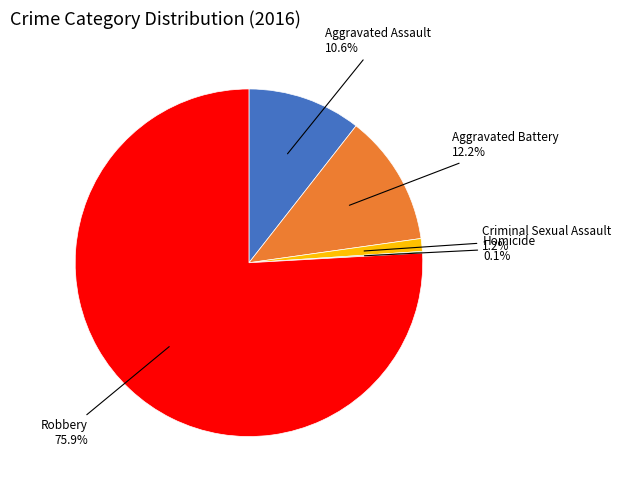

Is there any slice that represents more than half of the pie?

Yes